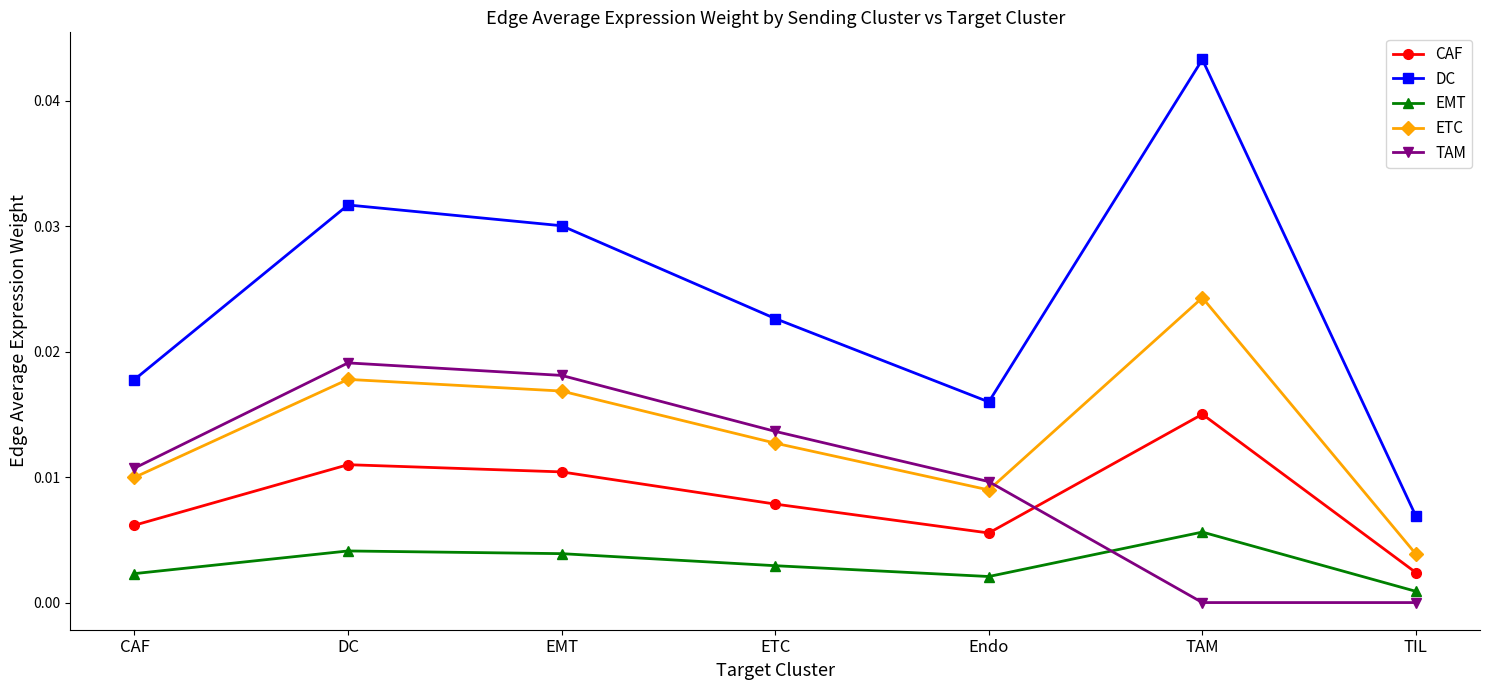

What is the total value across all series at EMT?

0.1